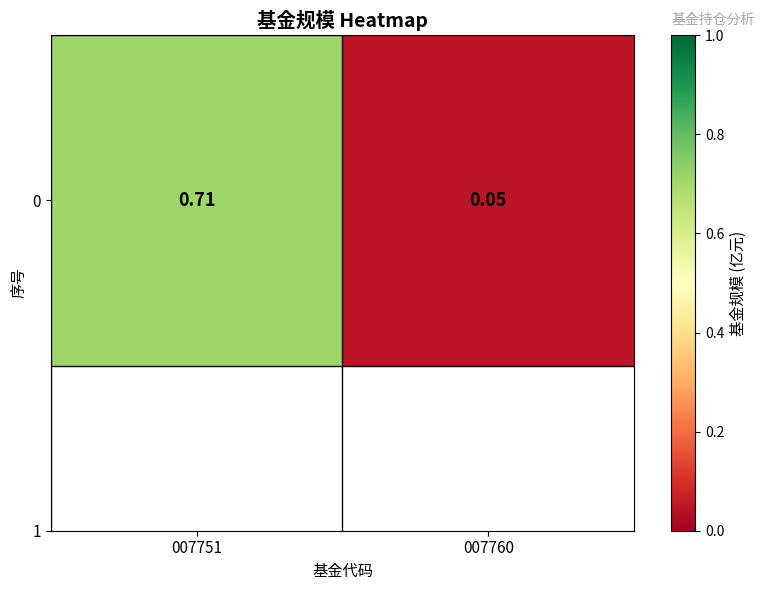

What is the maximum value shown in the chart?

0.7